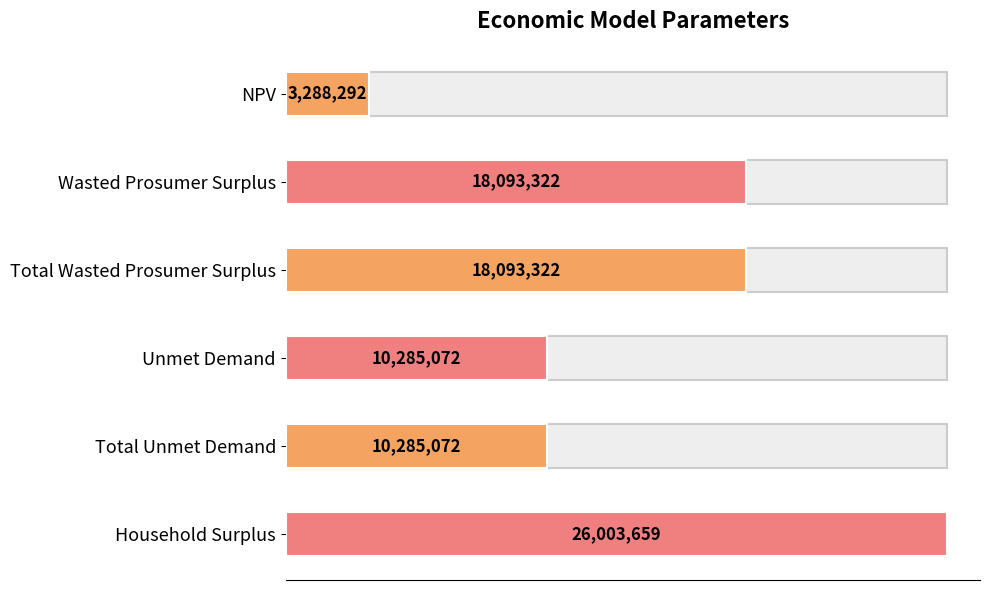

What is the value of the 3rd bar from the left?

18093321.8